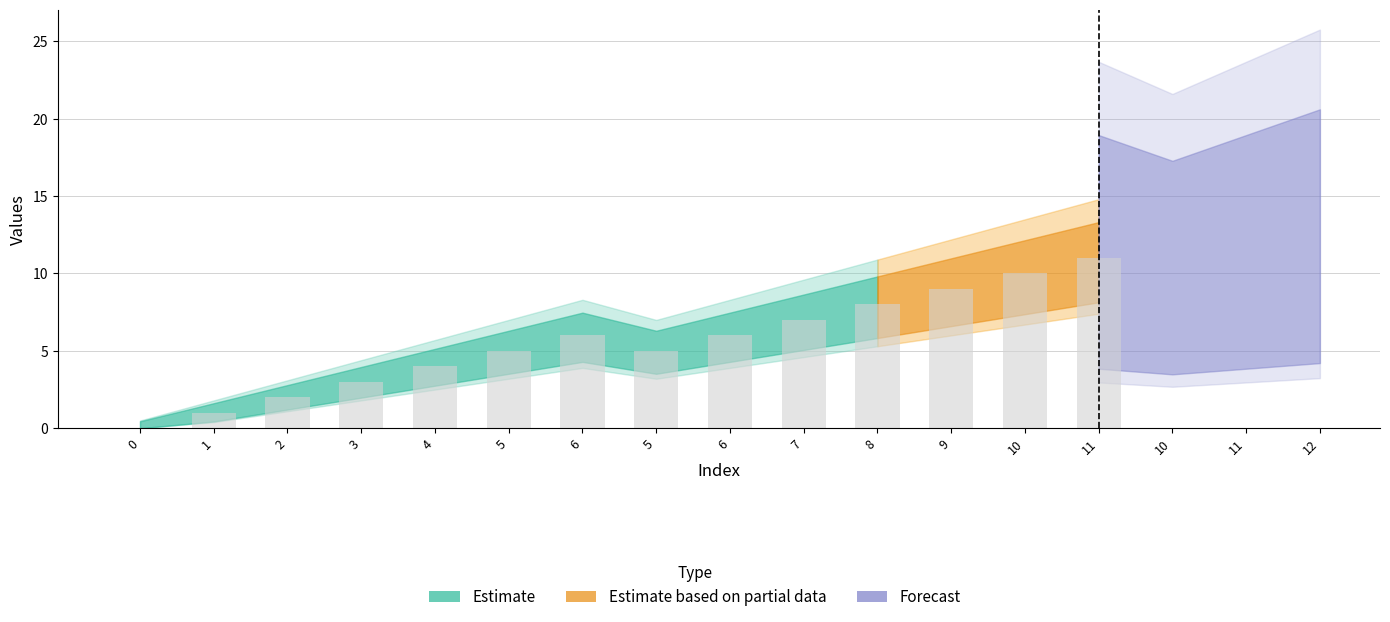

How many values are above zero?

13